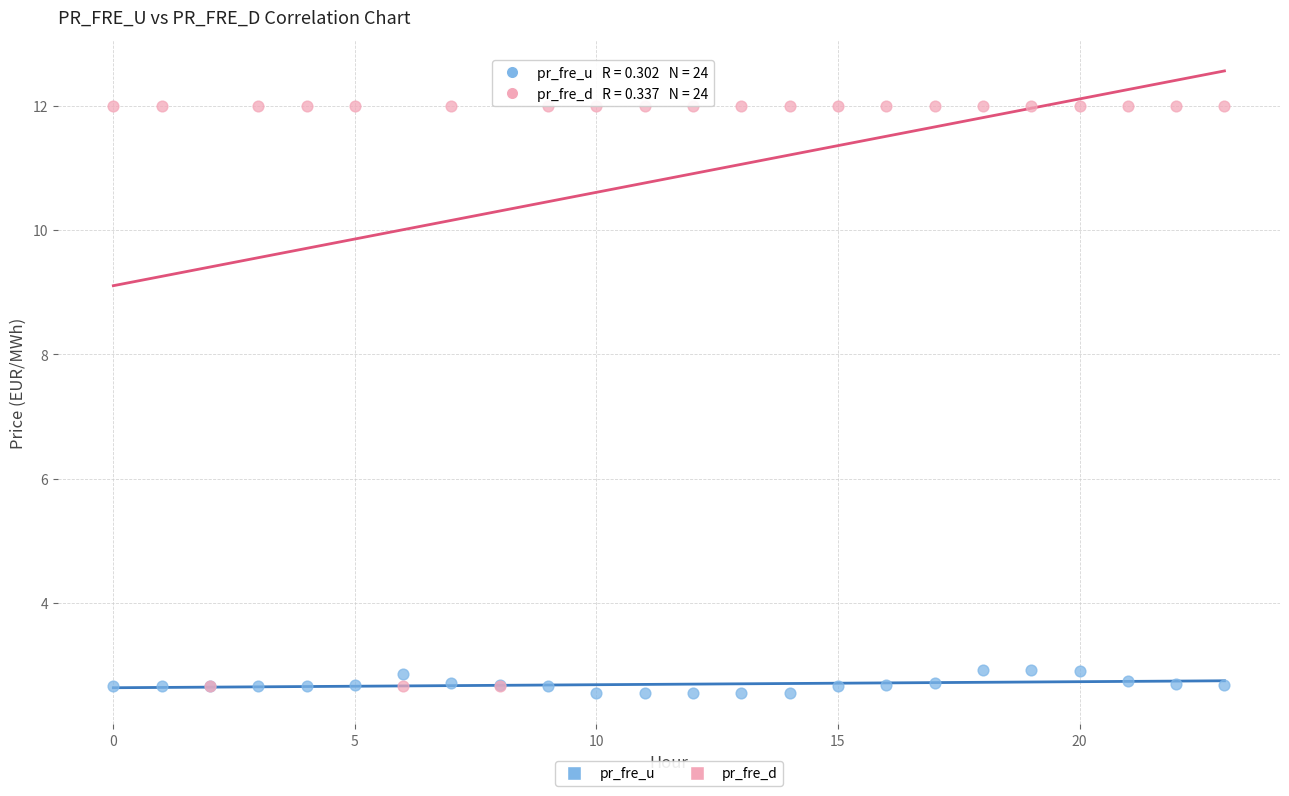

Which series reaches the minimum Y coordinate?

pr_fre_u